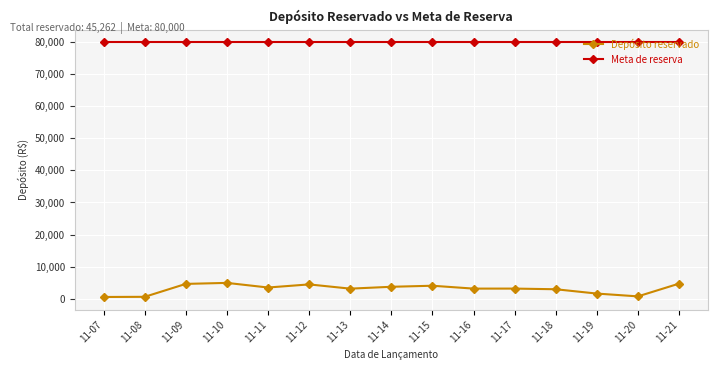

Rank the series by their average value, from lowest to highest.

Depósito reservado, Meta de reserva